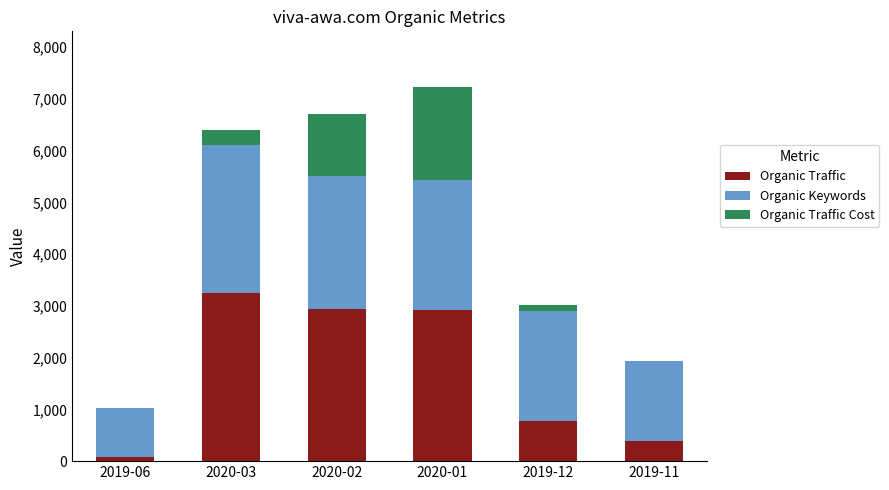

At which category is the sum across all series the highest?

2020-01